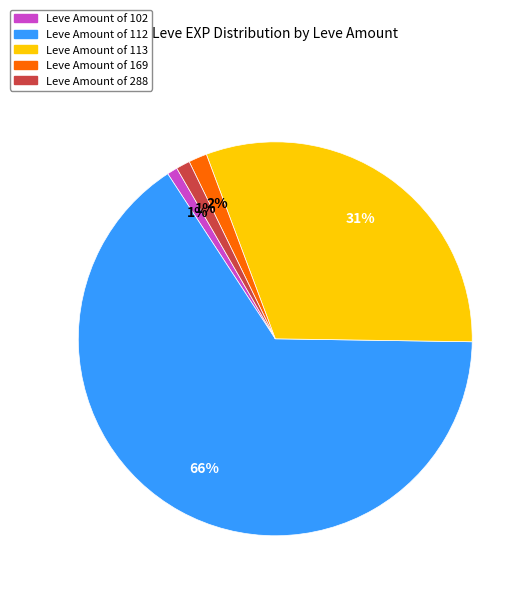

Is there a majority slice in this chart?

Yes